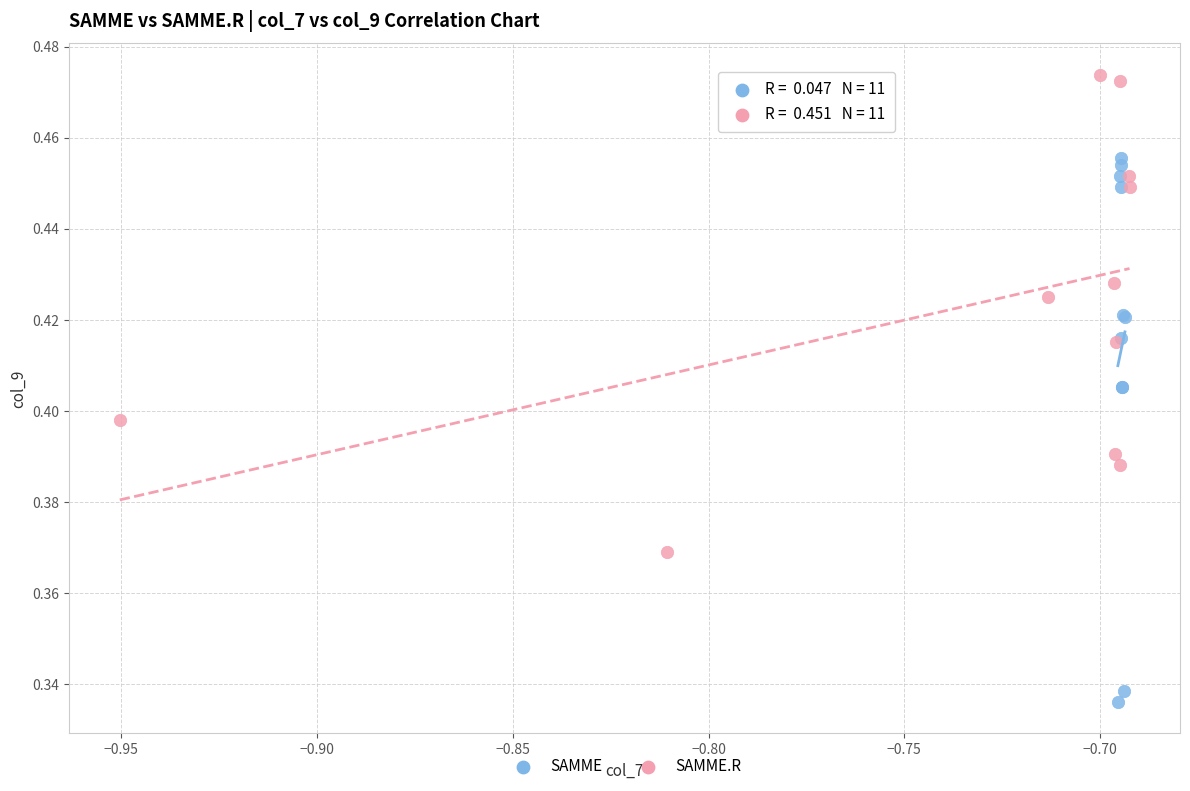

Which series contains the highest Y value?

SAMME.R